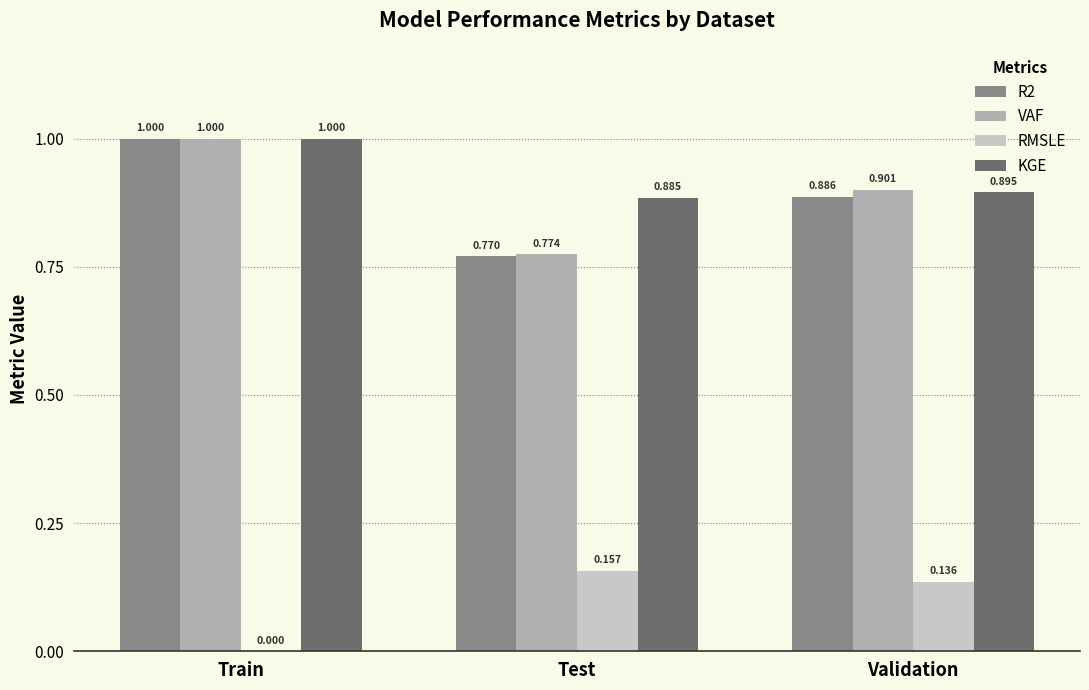

True or false: KGE has a value of 0.9 at Test.

True